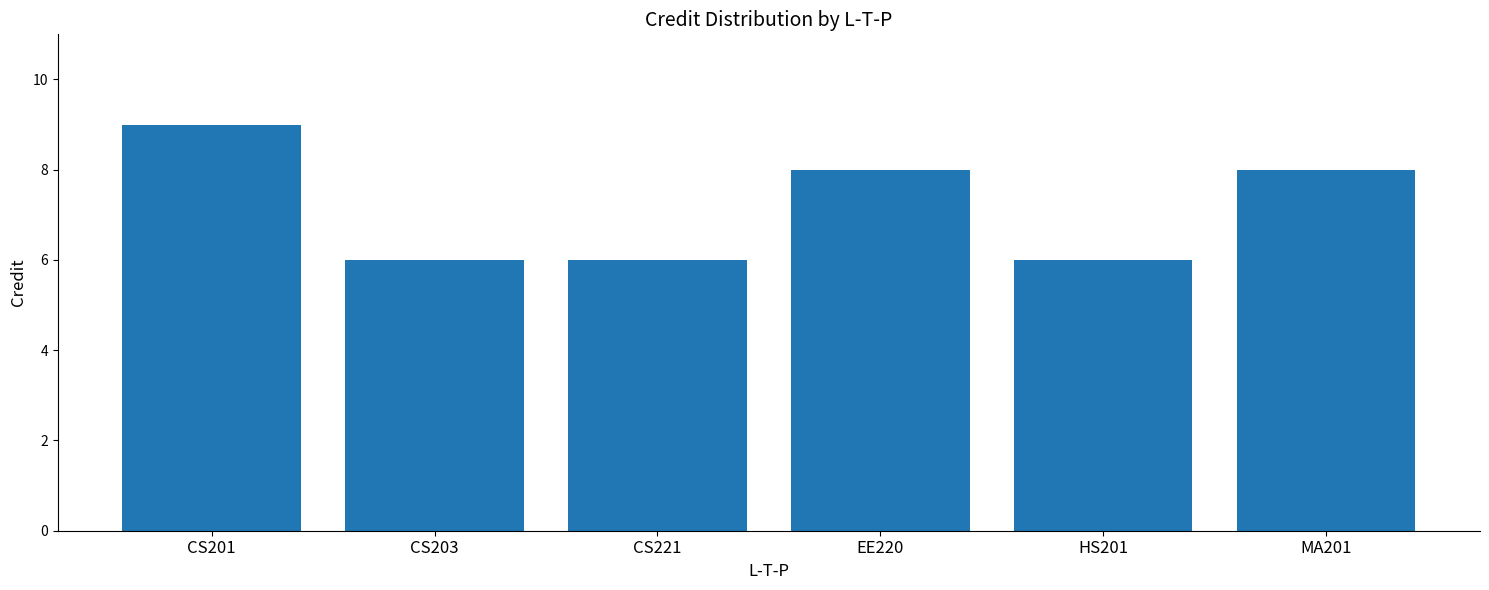

The chart shows a value of 8 at EE220. True or false?

True